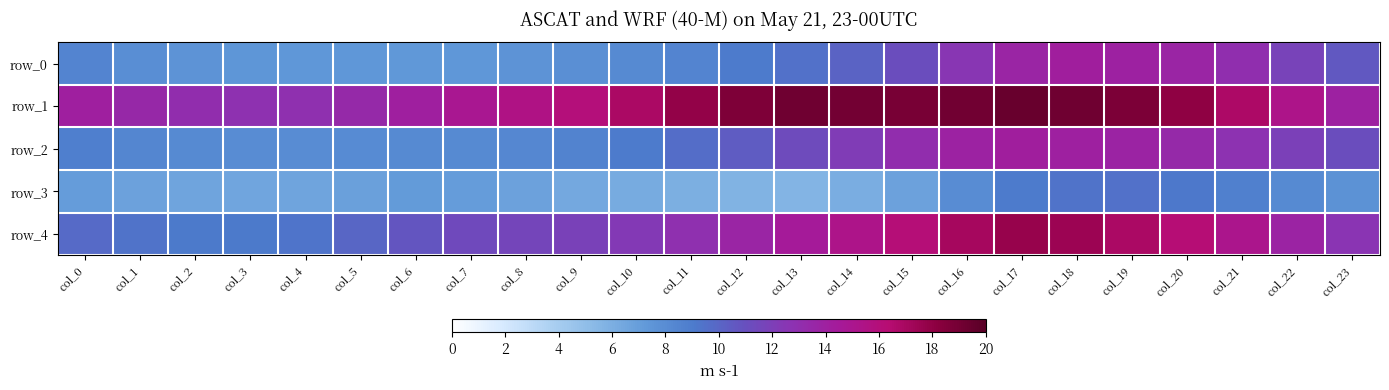

Where does the row_2 series first go above 10?

col_12